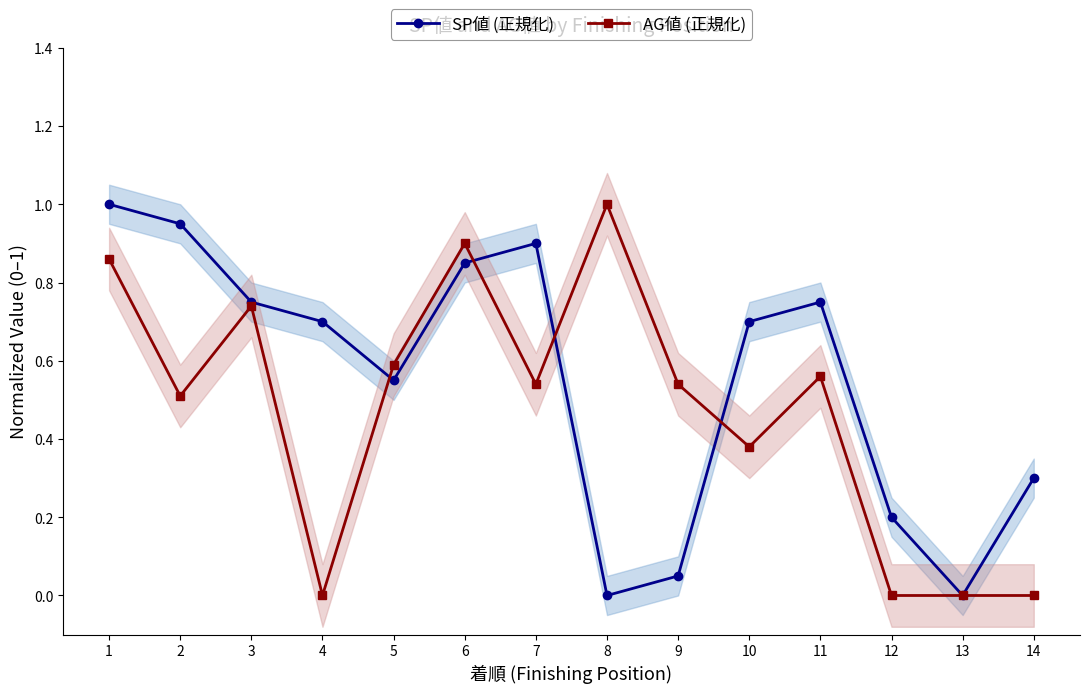

After their last crossing, which series has the higher values: SP値 (正規化) or AG値 (正規化)?

SP値 (正規化)